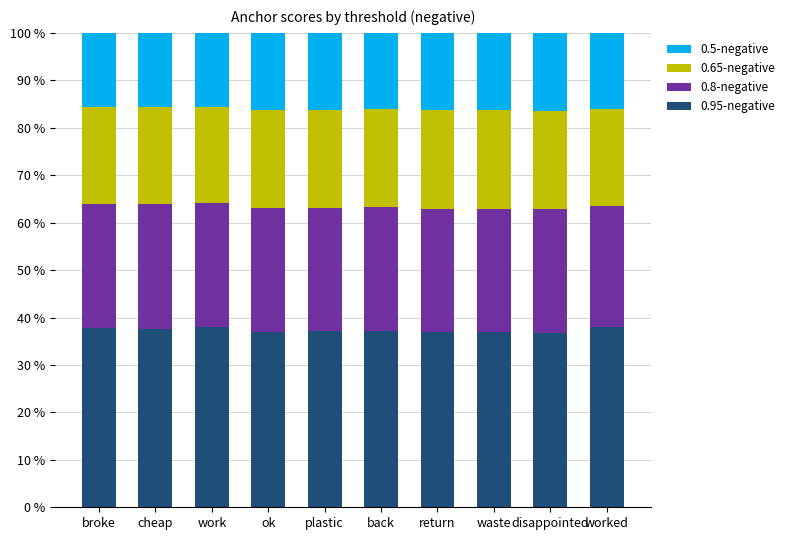

What is the highest value of the 0.95-negative series?

38.0